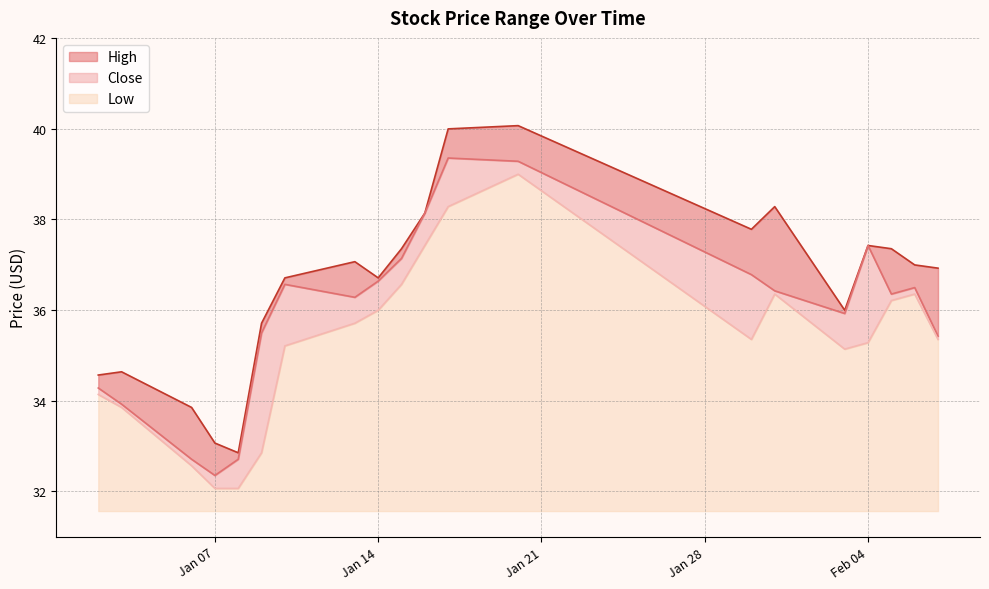

Reading right to left, what are all the values shown in this chart?

High: 36.9	37.0	37.4	37.4	36.0	38.3	37.8	40.1	40.0	38.1	37.4	36.7	37.1	36.7	35.7	32.9	33.1	33.9	34.6	34.6
Close: 35.4	36.5	36.4	37.4	35.9	36.4	36.8	39.3	39.4	38.1	37.1	36.6	36.3	36.6	35.5	32.7	32.4	32.7	33.9	34.3
Low: 35.4	36.4	36.2	35.3	35.1	36.4	35.4	39.0	38.3	37.4	36.6	36.0	35.7	35.2	32.9	32.1	32.1	32.6	33.9	34.1